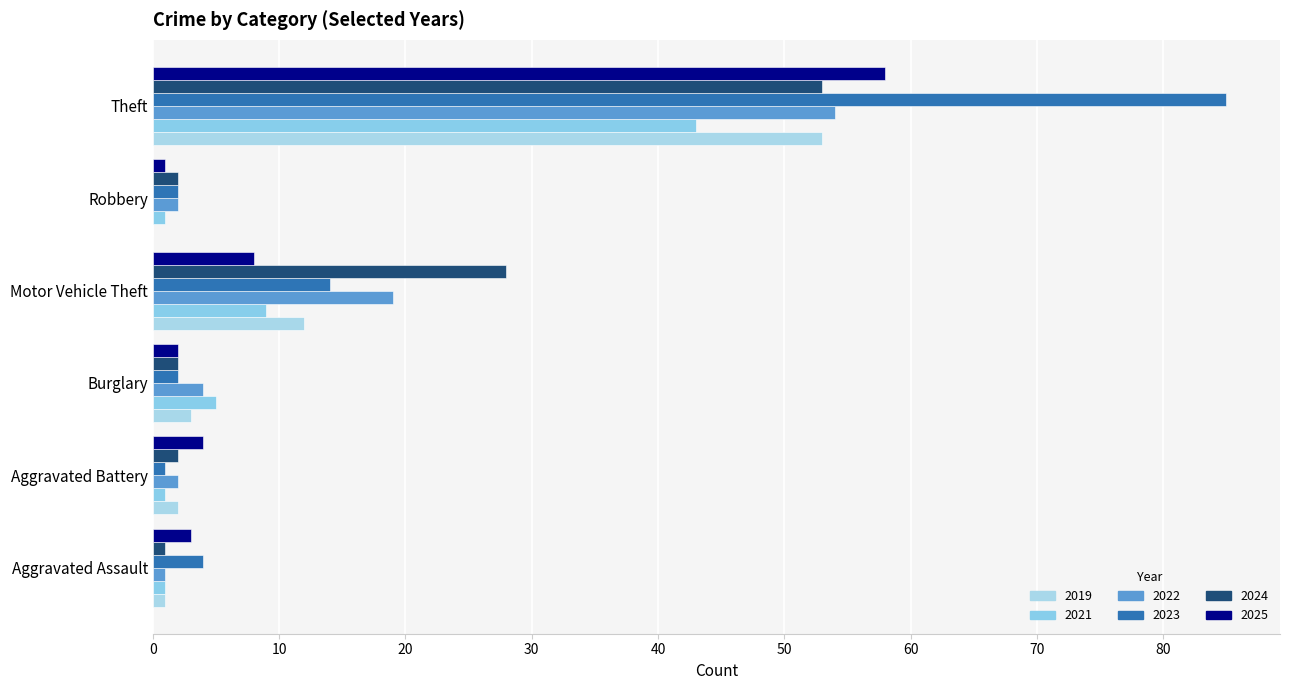

How many series are shown in this chart?

6